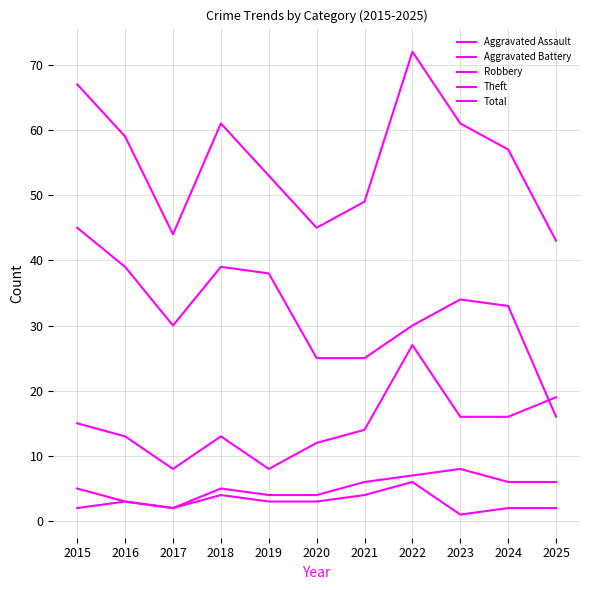

How many lines are shown in the chart?

5